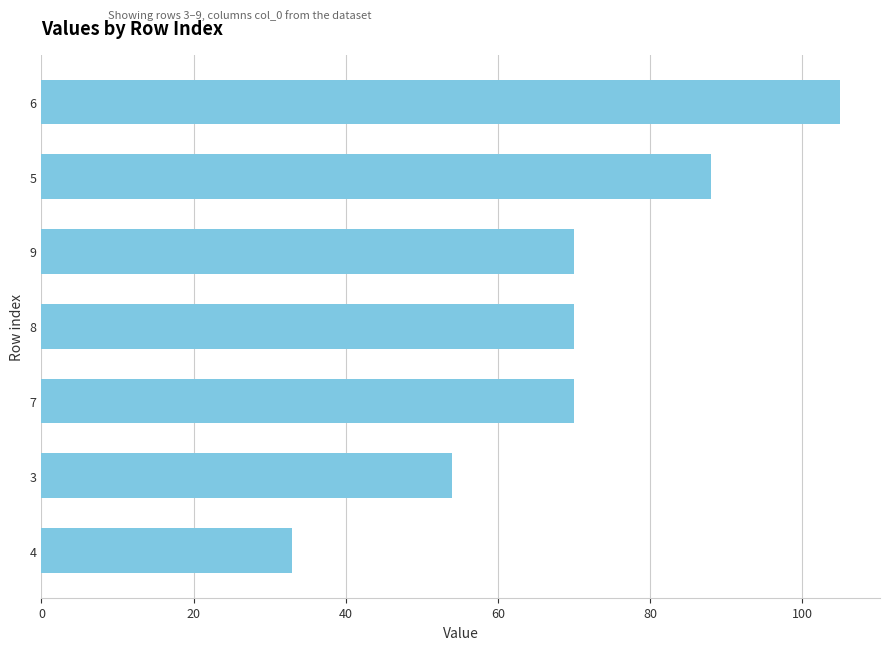

The chart shows a value of 70 at 7. True or false?

True